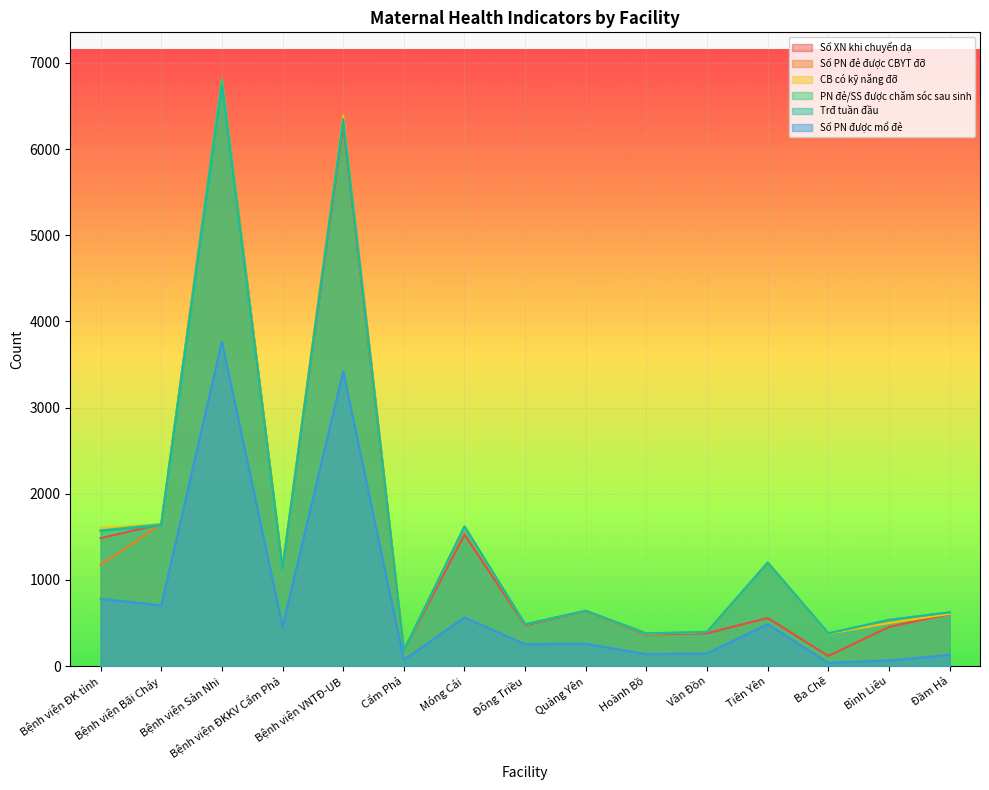

True or false: CB có kỹ năng đỡ and PN đẻ/SS được chăm sóc sau sinh cross at least once.

False